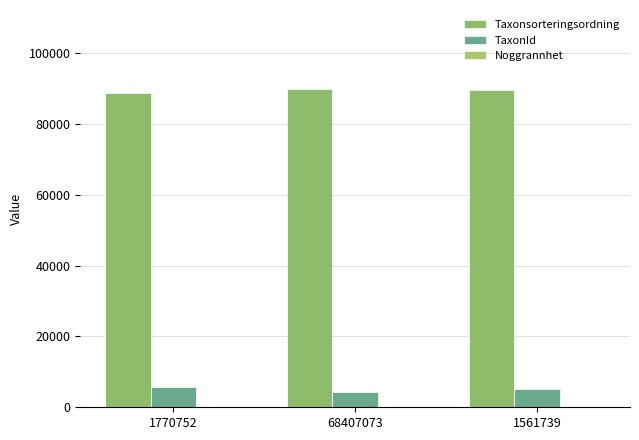

Are the bars horizontal?

No